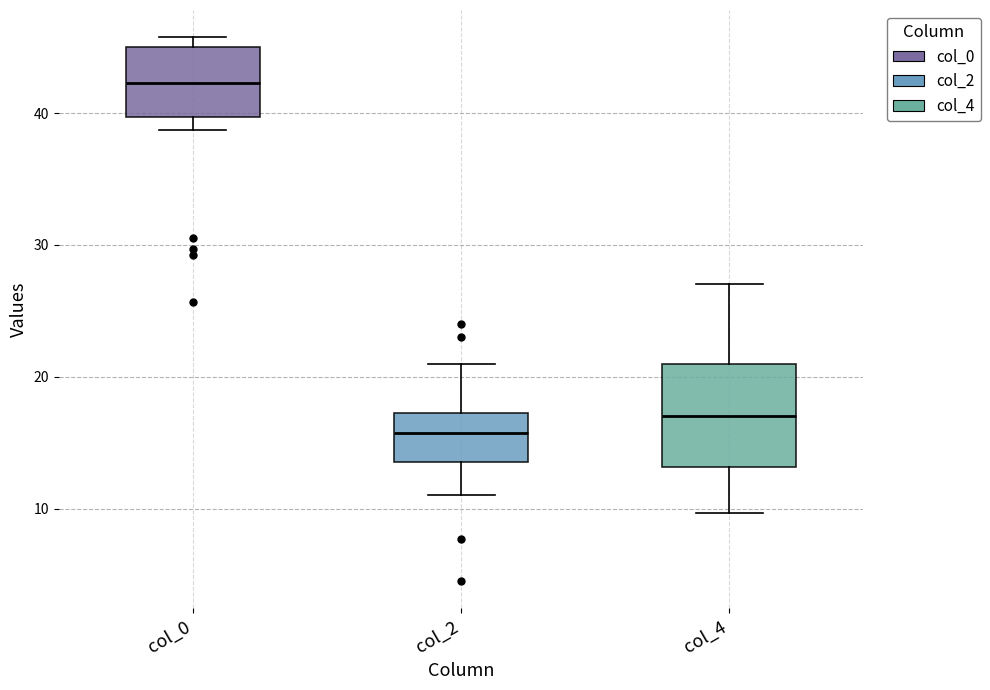

Which box is the tallest, from its lower edge to its upper edge?

col_4